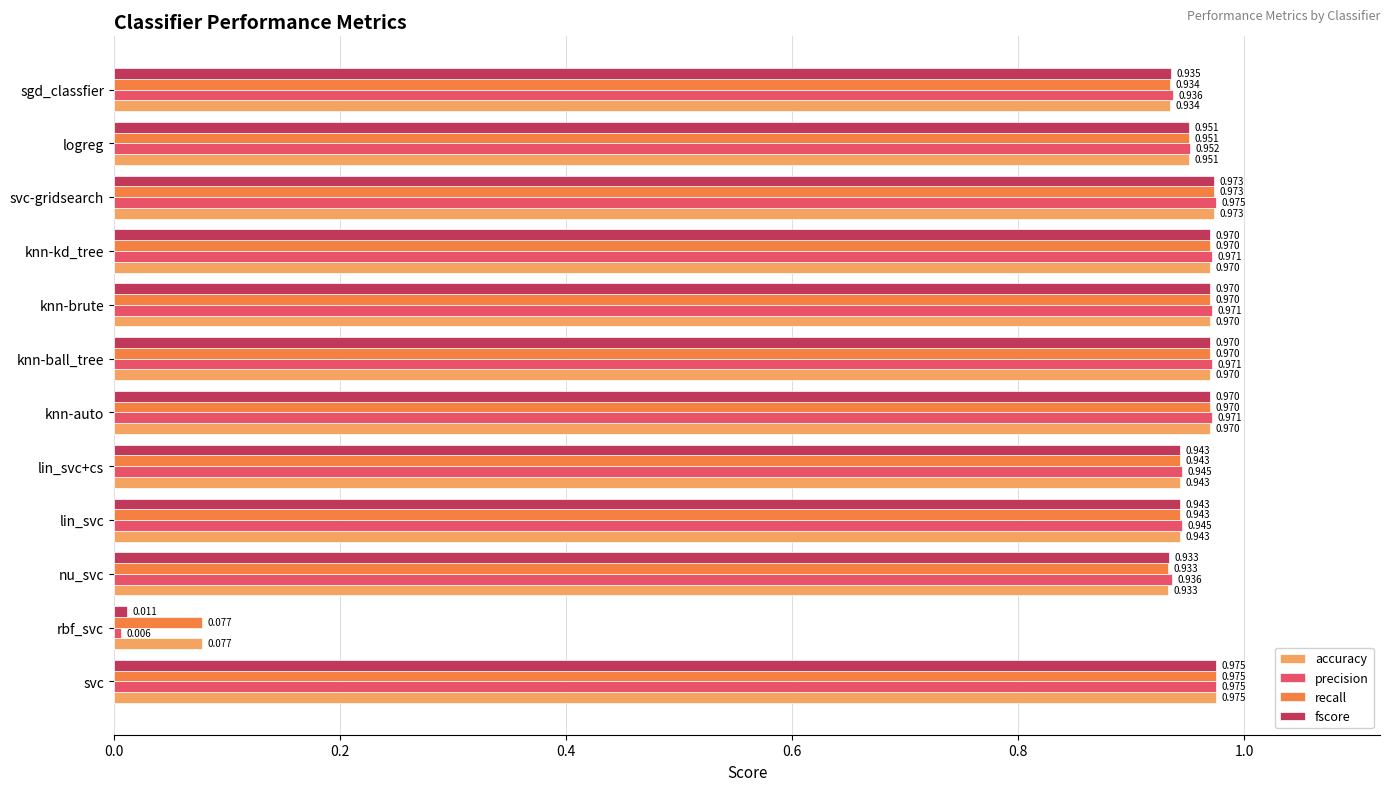

At which label is precision closest to 0?

rbf_svc